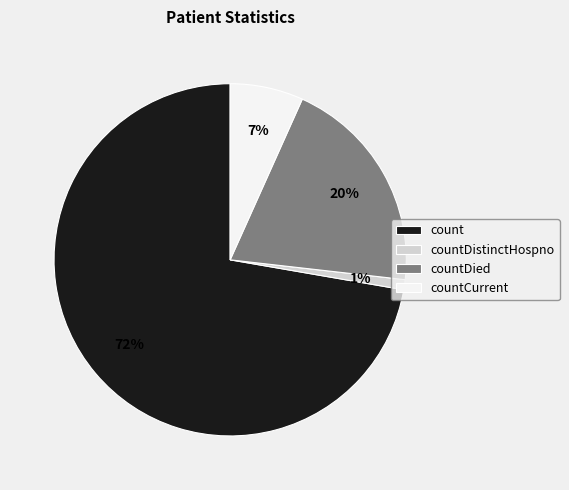

Combined, do countDistinctHospno and count account for over 50%?

Yes